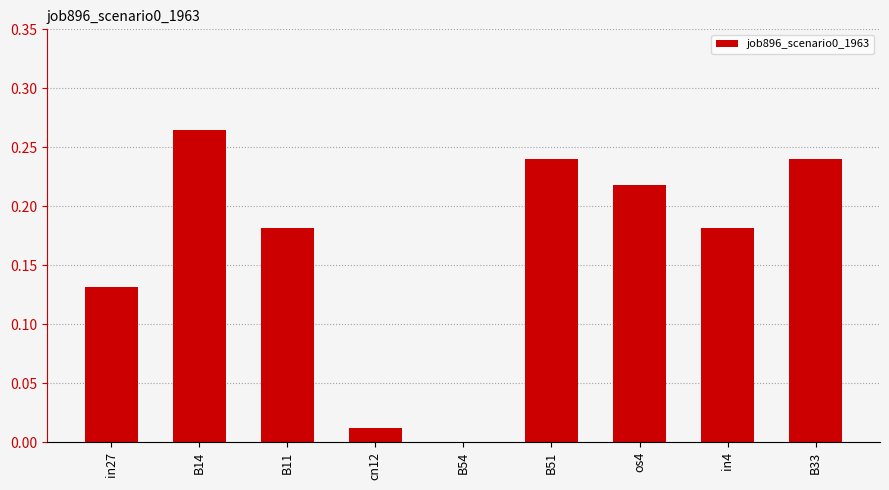

Is it true that the value at B51 is 0.4?

False